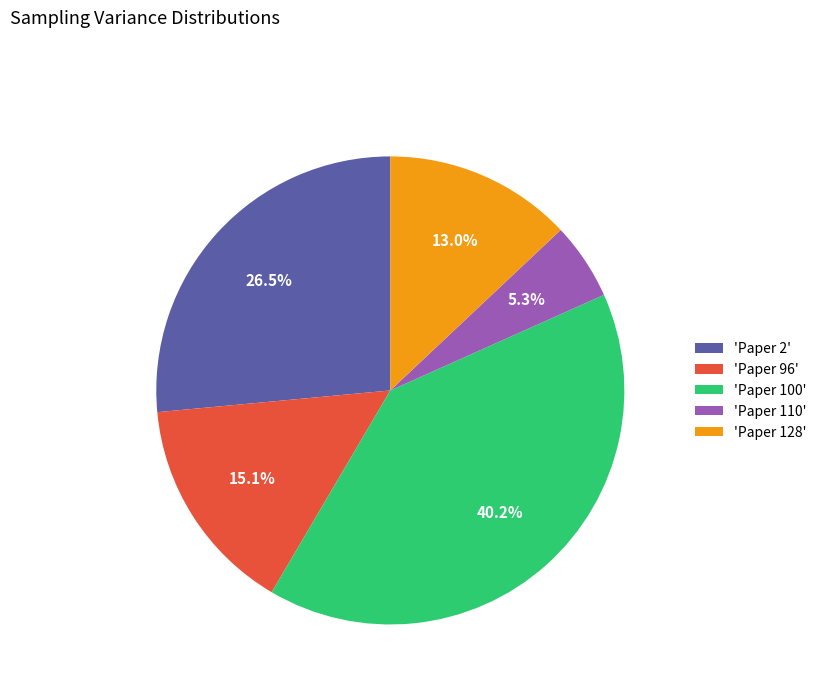

Combined, do 'Paper 128' and 'Paper 100' account for over 50%?

Yes